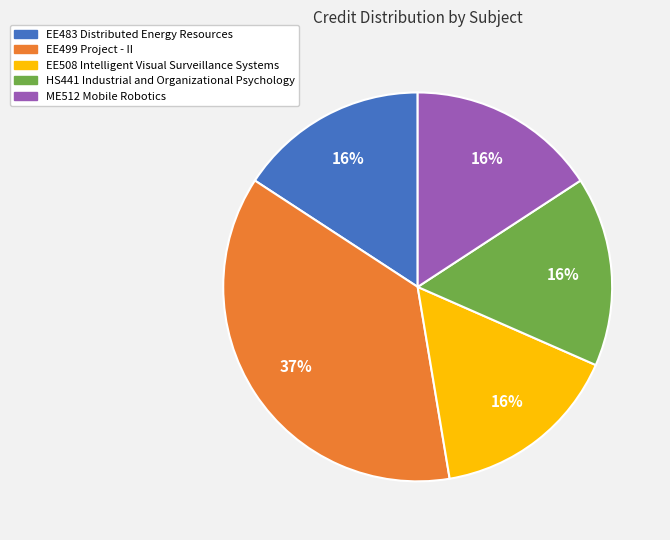

To the nearest percent, what percentage of the pie is EE483 Distributed Energy Resources?

16%